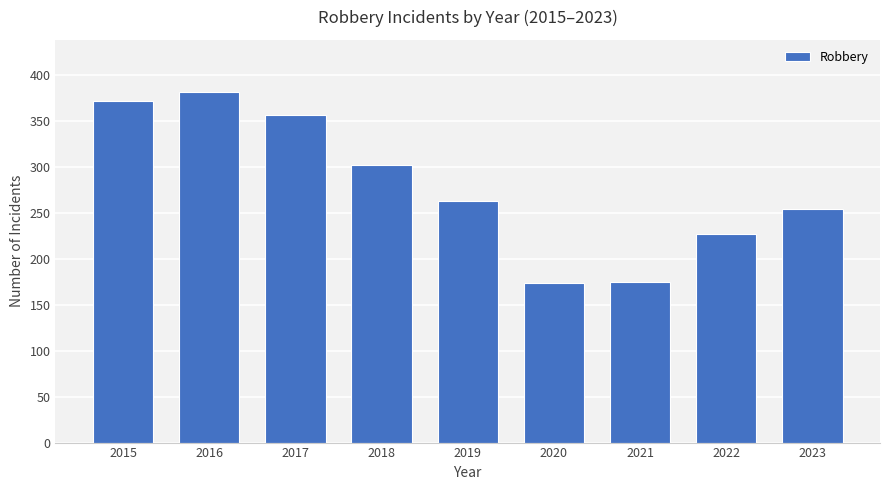

What is the value of the 8th bar from the left?

227